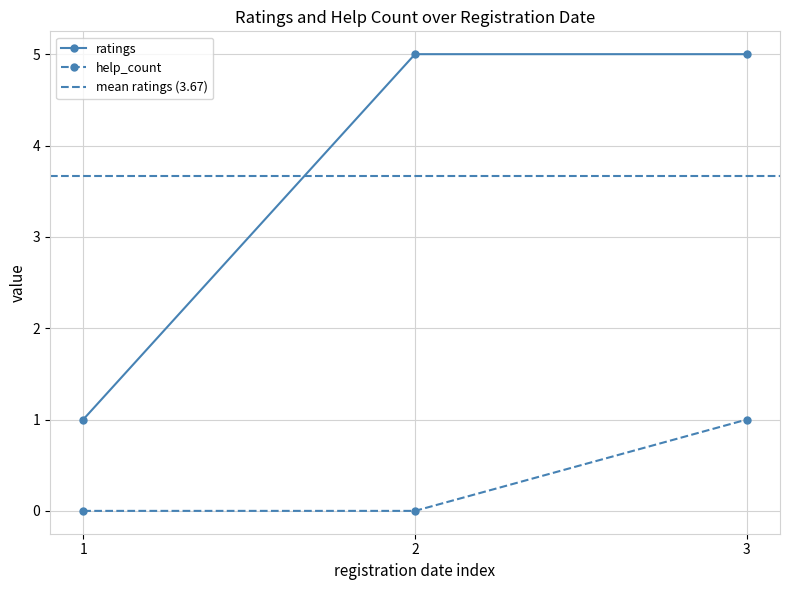

Is the value of ratings at 1 greater than the value of help_count at 2?

Yes